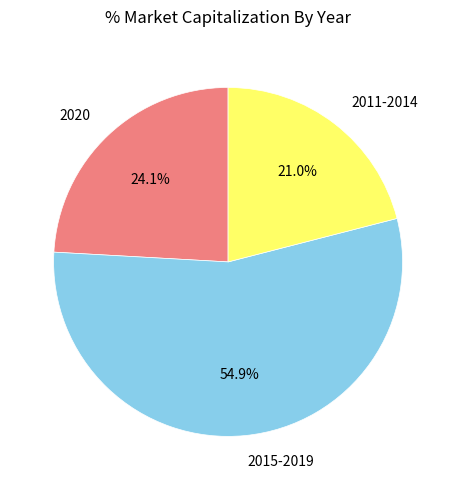

How many segments does this pie chart have?

3